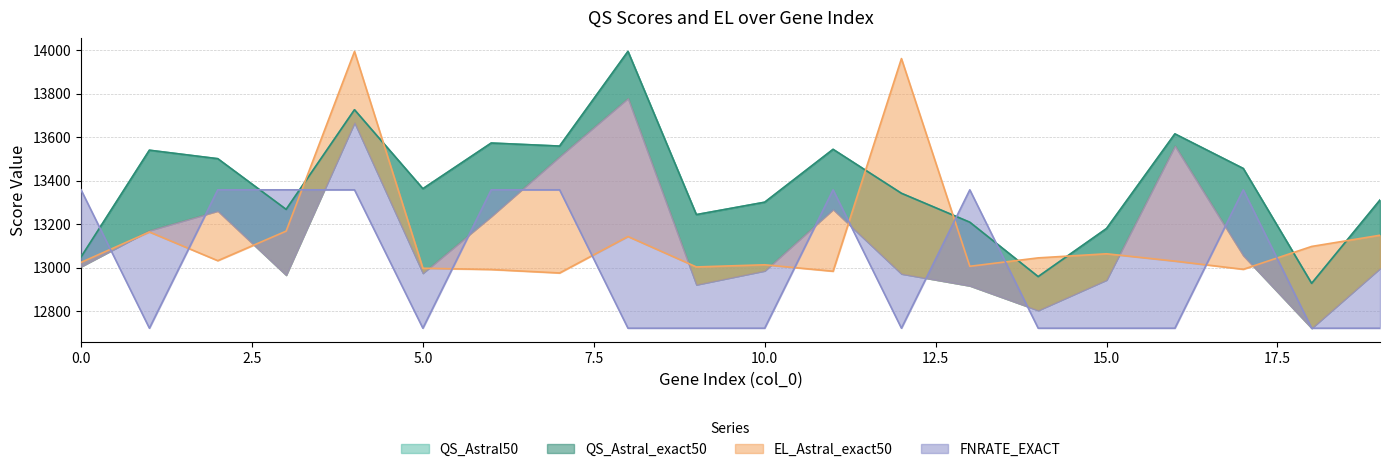

Is the value of QS_Astral_exact50 at 7 greater than the value of EL_Astral_exact50 at 16?

Yes